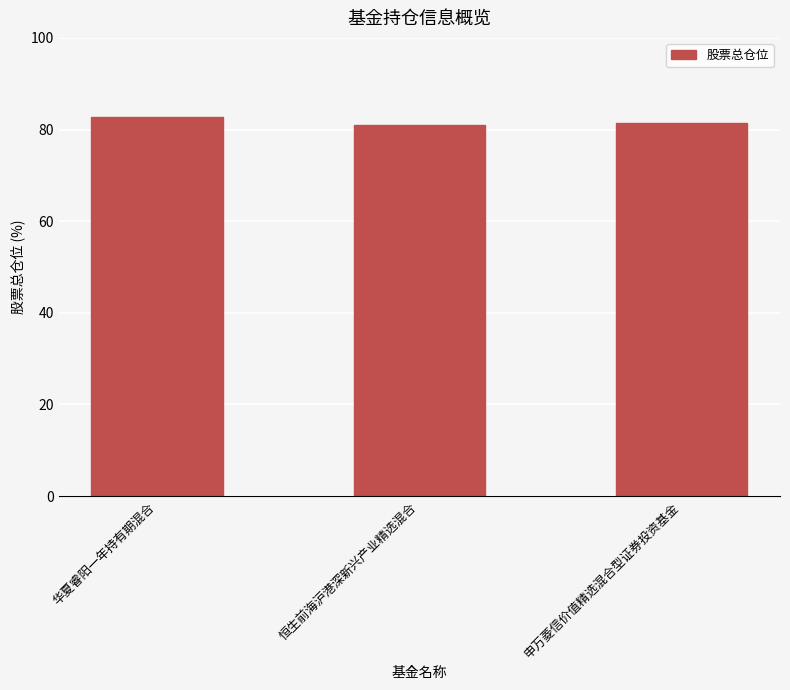

Approximately how many times larger is the value at 恒生前海沪港深新兴产业精选混合 compared to 申万菱信价值精选混合型证券投资基金?

1.0